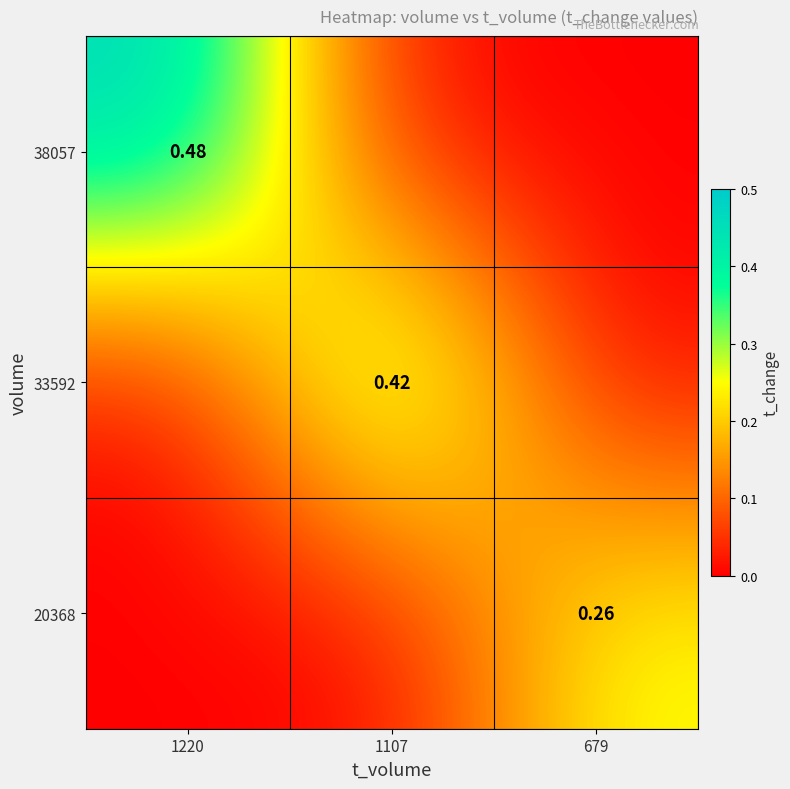

Is the value of 38057 at 1220 greater than the value of 33592 at 1107?

Yes